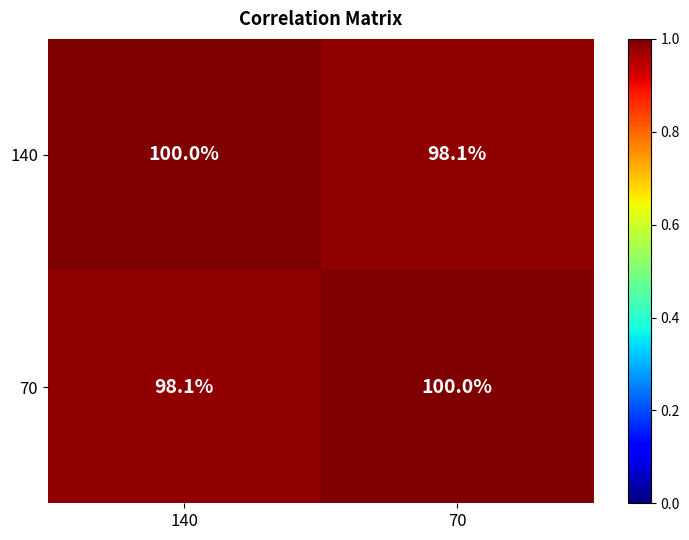

What is the total value across all series at 70?

2.0